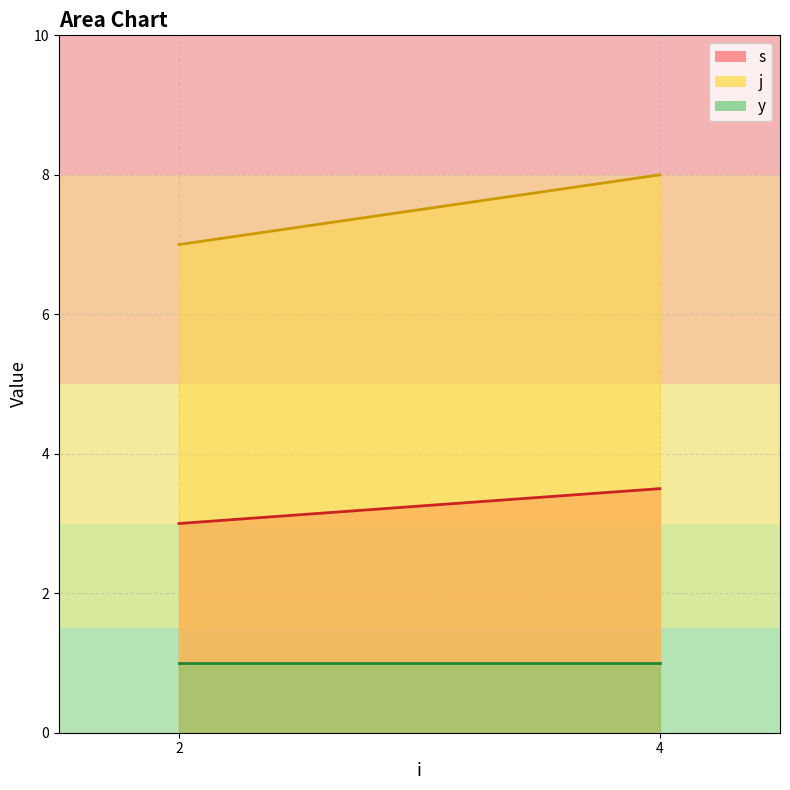

Reading left to right, list all the values displayed in this chart.

s_line: 2=3.0	4=3.5
j_line: 2=7.0	4=8.0
y_line: 2=1.0	4=1.0